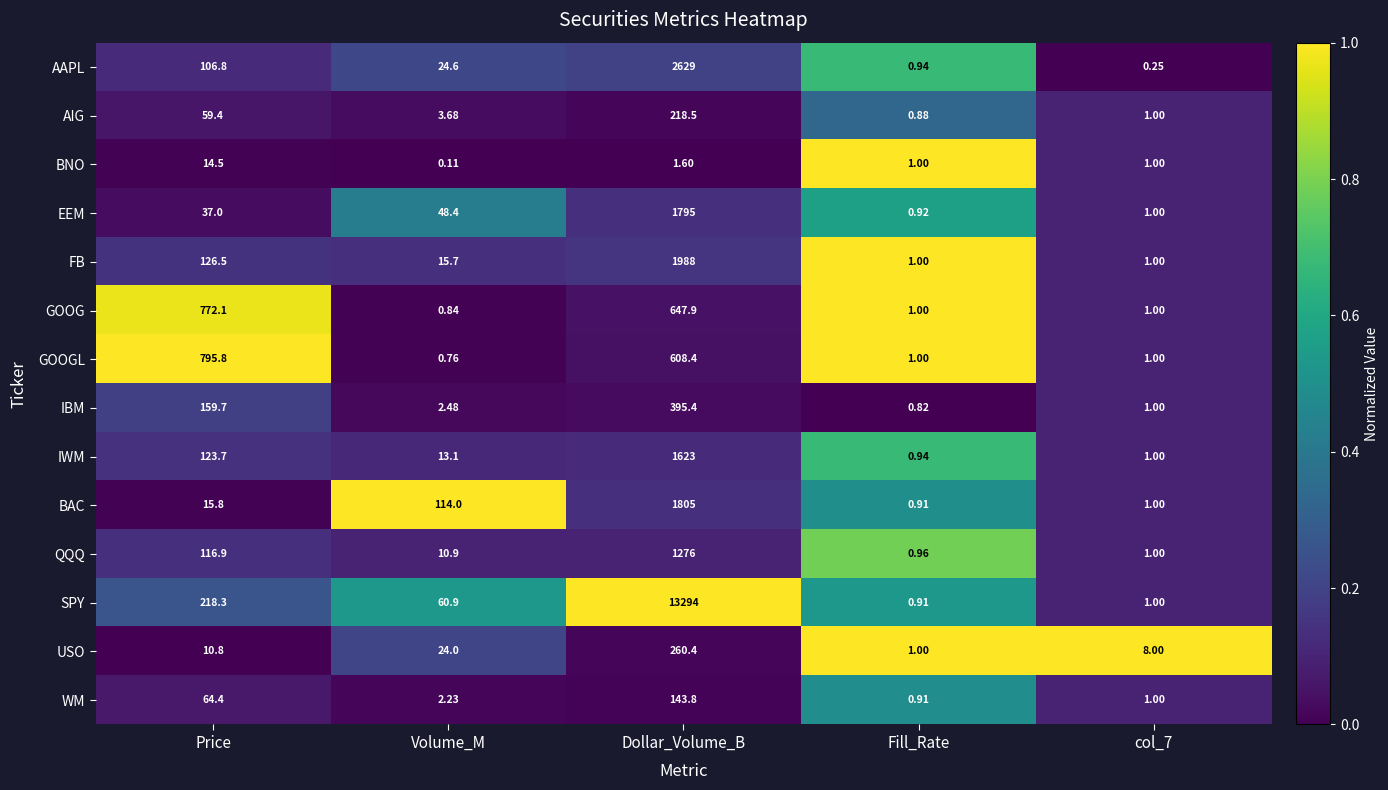

Which category has the lowest value in the QQQ series?

Fill_Rate